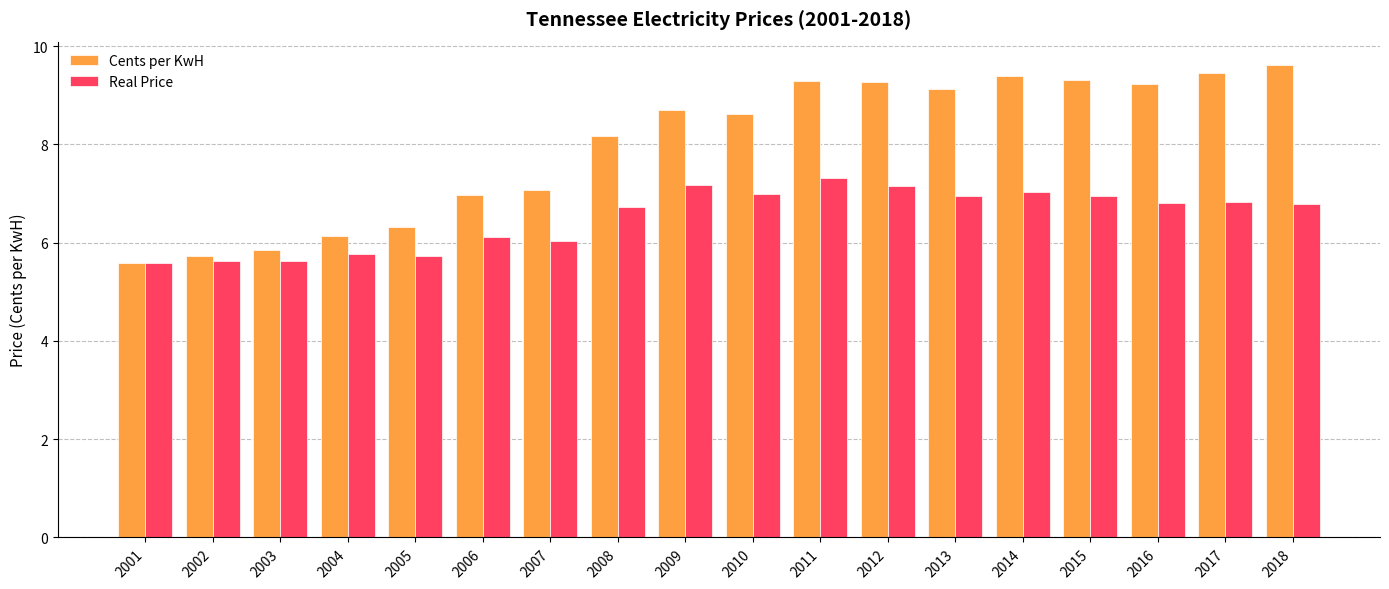

What are all the series names shown in the legend?

Cents per KwH, Real Price